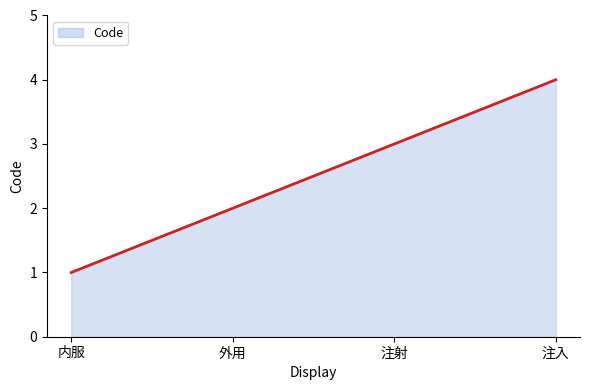

How many series are shown in this chart?

1